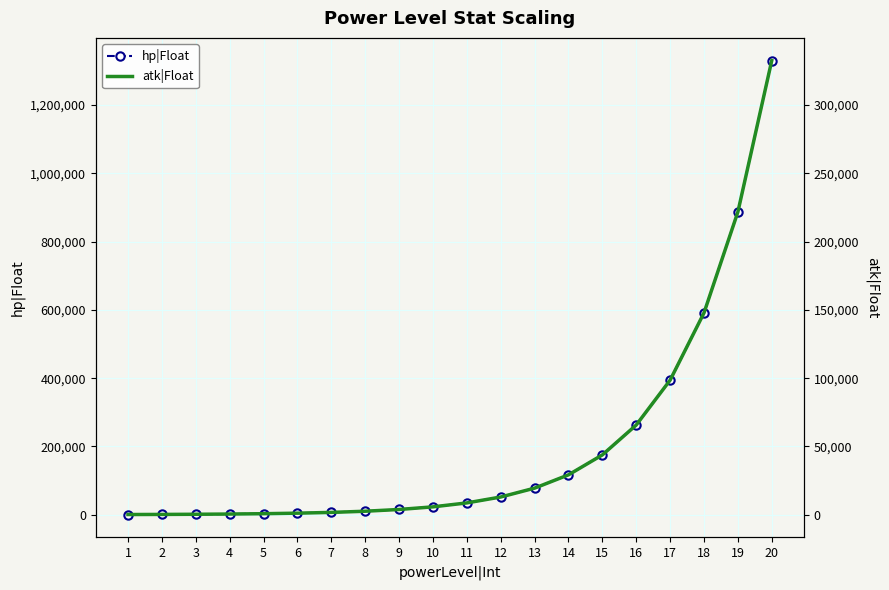

Read the hp|Float value at 9, to the nearest 100.

15400